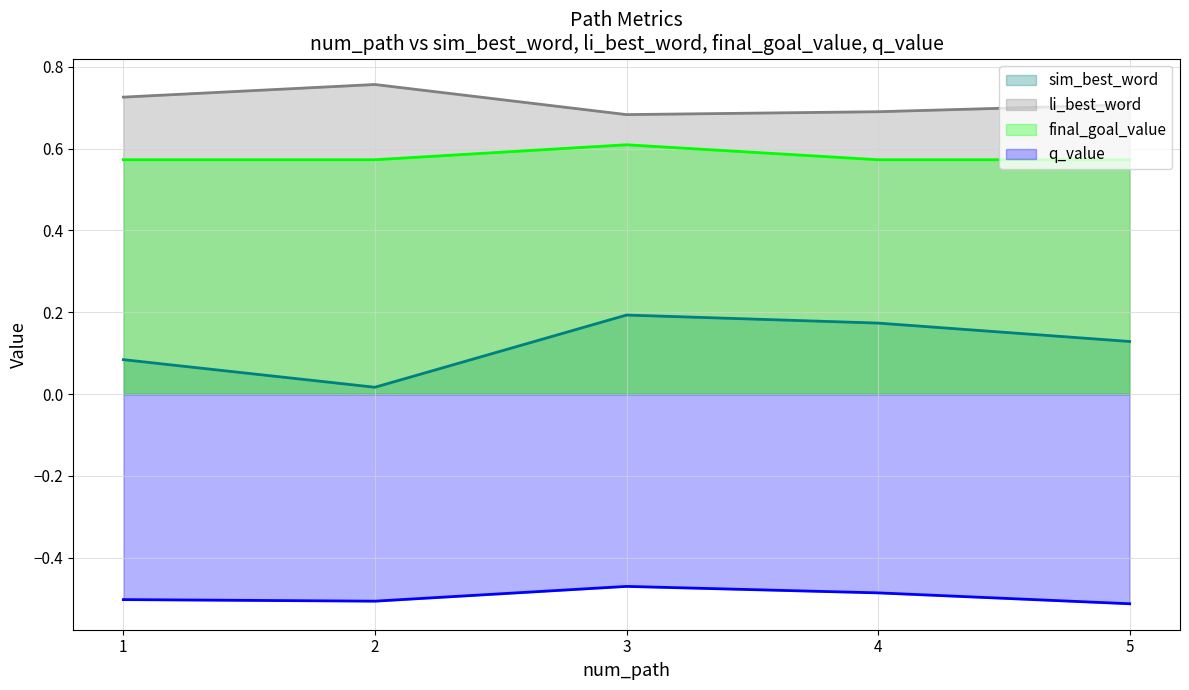

What are all the series names shown in the legend?

sim_best_word, li_best_word, final_goal_value, q_value